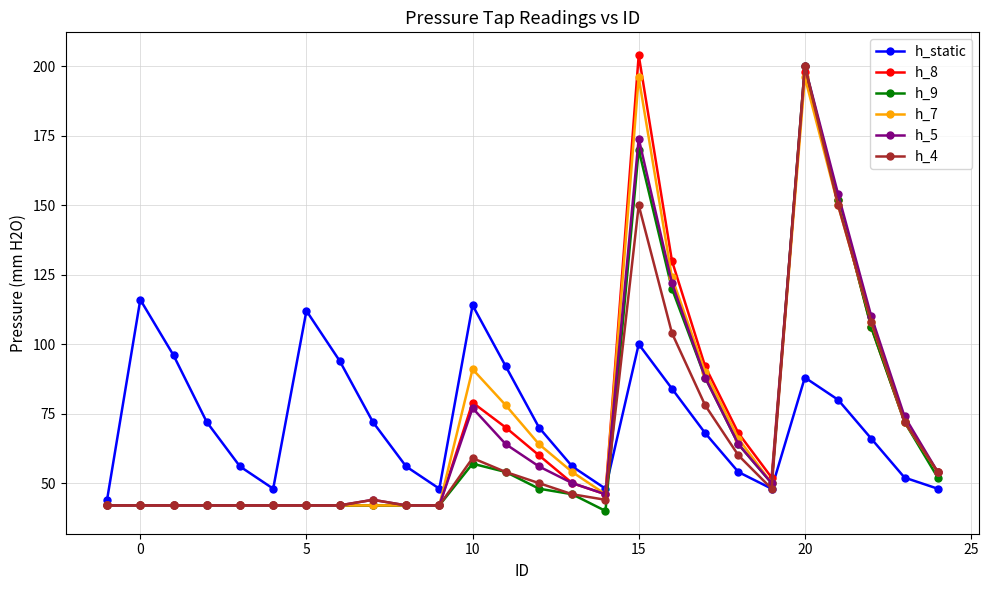

True or false: h_7 and h_static cross at least once.

True